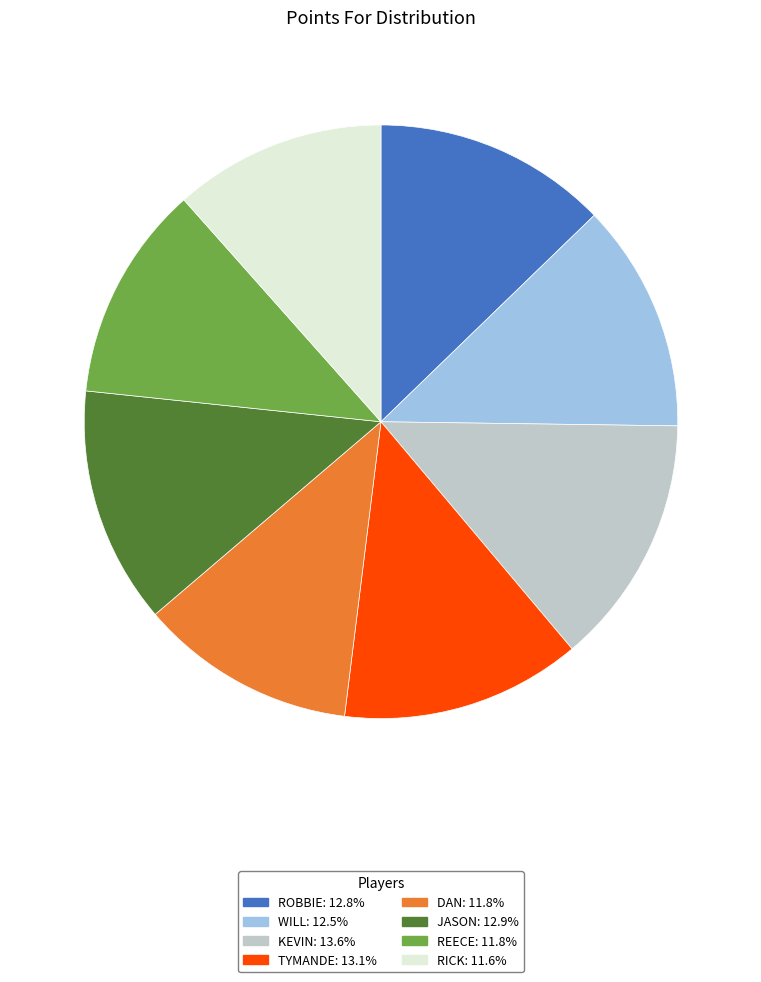

Does any single category account for the majority?

No